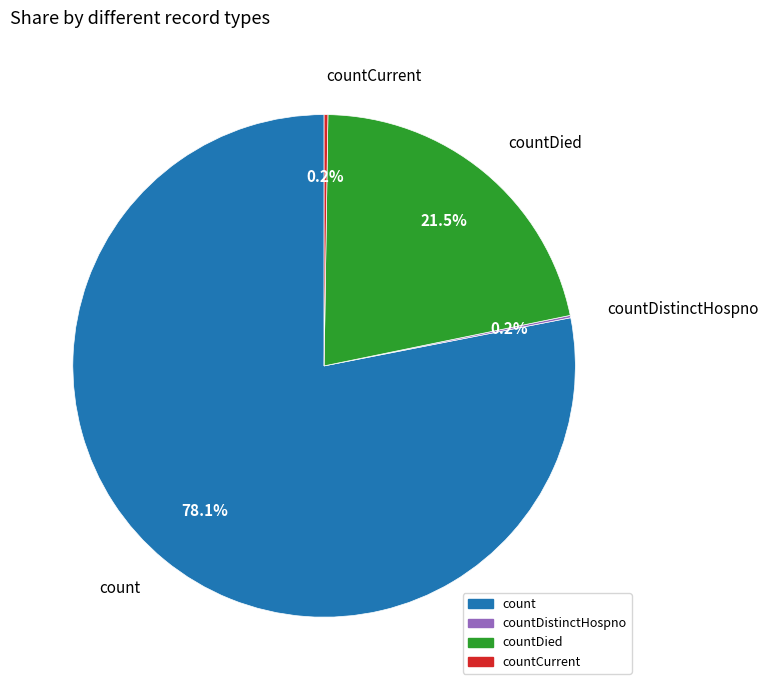

Which slice is the largest?

count